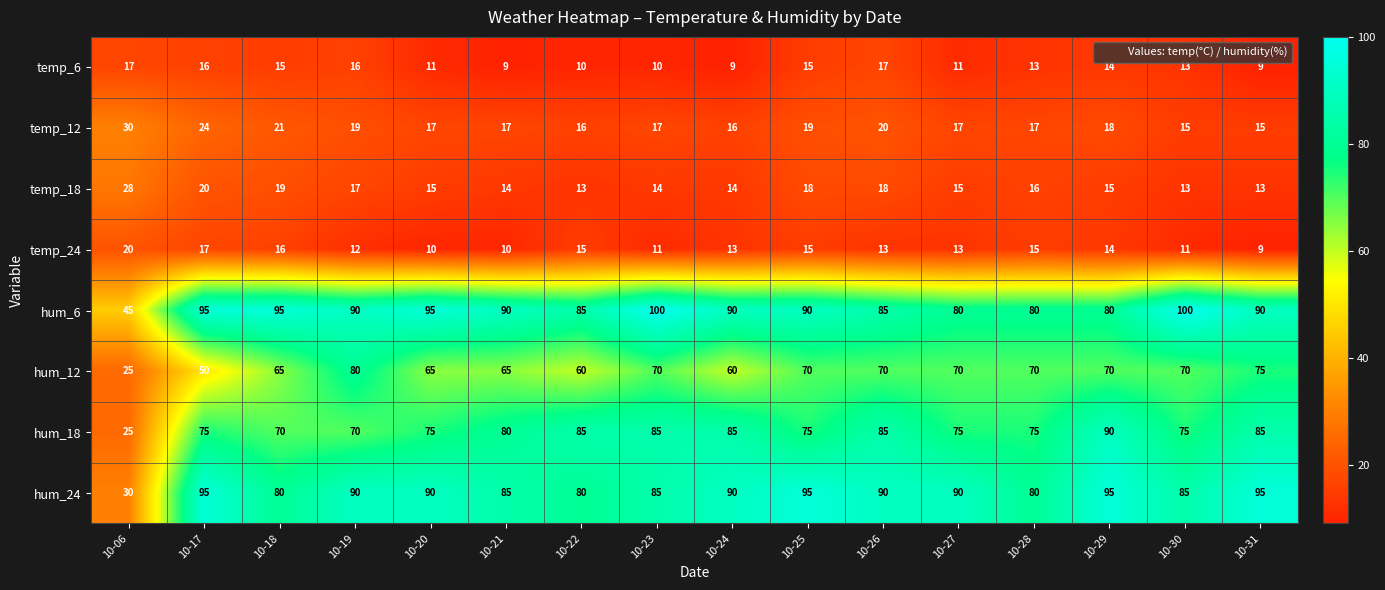

What is the greatest value displayed?

100